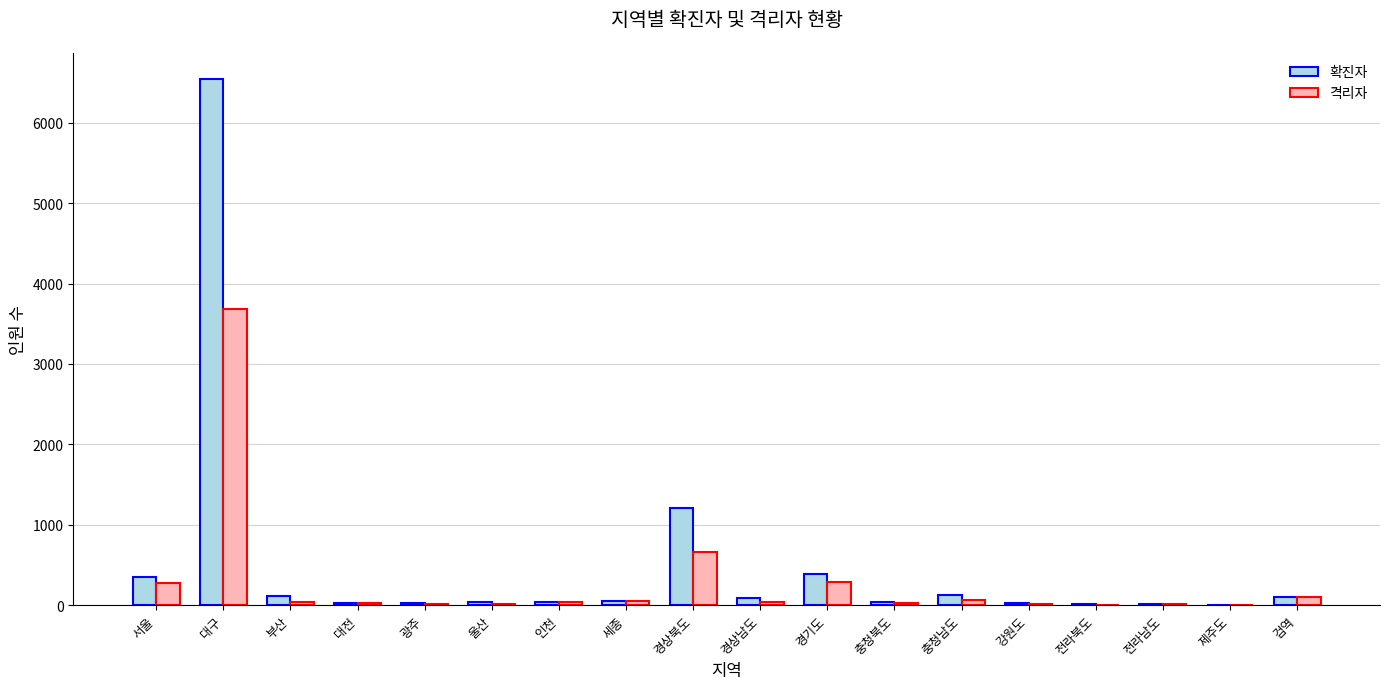

At which category is the sum across all series the highest?

대구